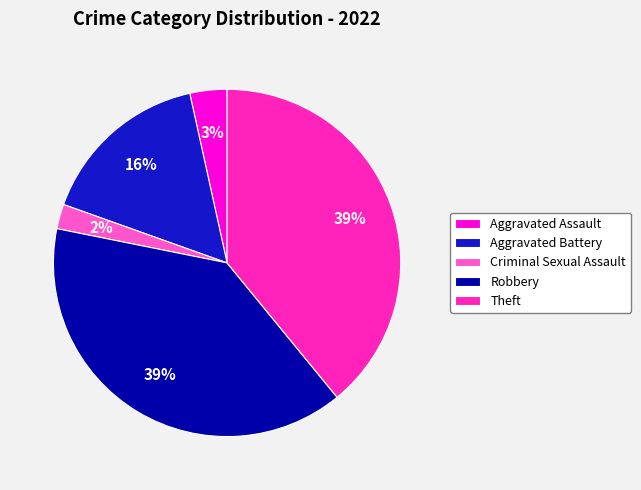

The Aggravated Assault slice represents 3% of the pie. True or false?

True